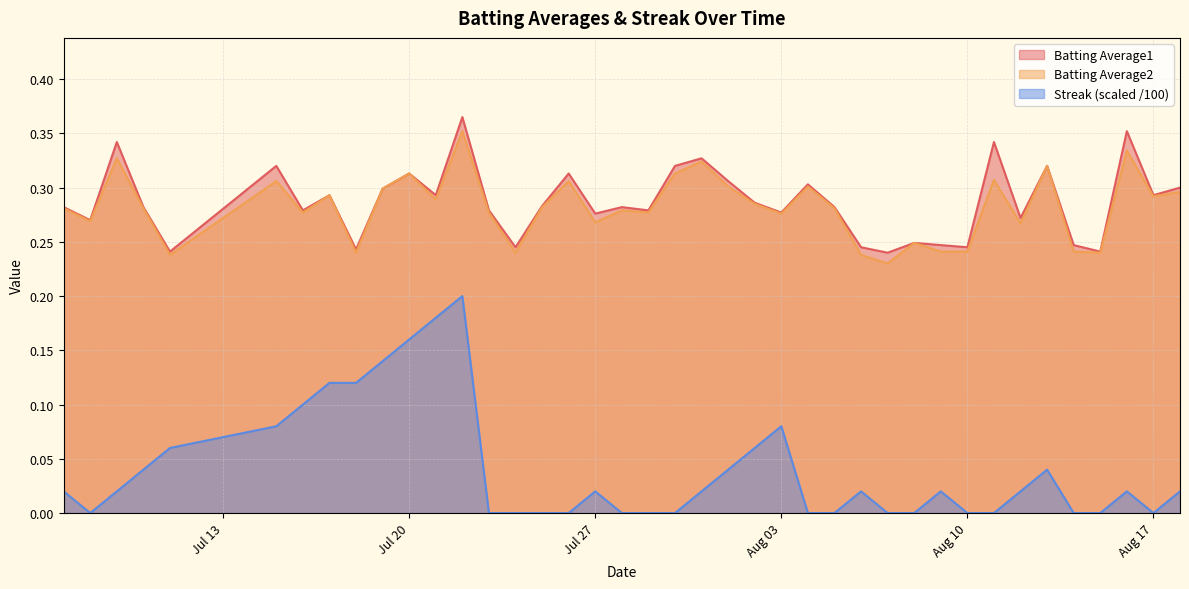

Reading right to left, transcribe all the data shown in this chart.

Batting Average1: 0.3	0.3	0.4	0.2	0.2	0.3	0.3	0.3	0.2	0.2	0.2	0.2	0.2	0.3	0.3	0.3	0.3	0.3	0.3	0.3	0.3	0.3	0.3	0.3	0.3	0.2	0.3	0.4	0.3	0.3	0.3	0.2	0.3	0.3	0.3	0.2	0.3	0.3	0.3	0.3
Batting Average2: 0.3	0.3	0.3	0.2	0.2	0.3	0.3	0.3	0.2	0.2	0.2	0.2	0.2	0.3	0.3	0.3	0.3	0.3	0.3	0.3	0.3	0.3	0.3	0.3	0.3	0.2	0.3	0.4	0.3	0.3	0.3	0.2	0.3	0.3	0.3	0.2	0.3	0.3	0.3	0.3
Streak: 0.0	0.0	0.0	0.0	0.0	0.0	0.0	0.0	0.0	0.0	0.0	0.0	0.0	0.0	0.0	0.1	0.1	0.0	0.0	0.0	0.0	0.0	0.0	0.0	0.0	0.0	0.0	0.2	0.2	0.2	0.1	0.1	0.1	0.1	0.1	0.1	0.0	0.0	0.0	0.0